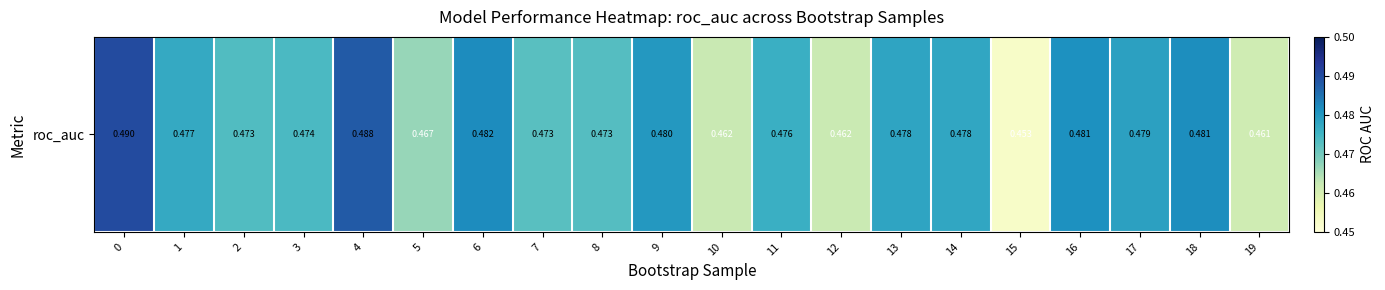

The value at 9 is 0.1. True or false?

False